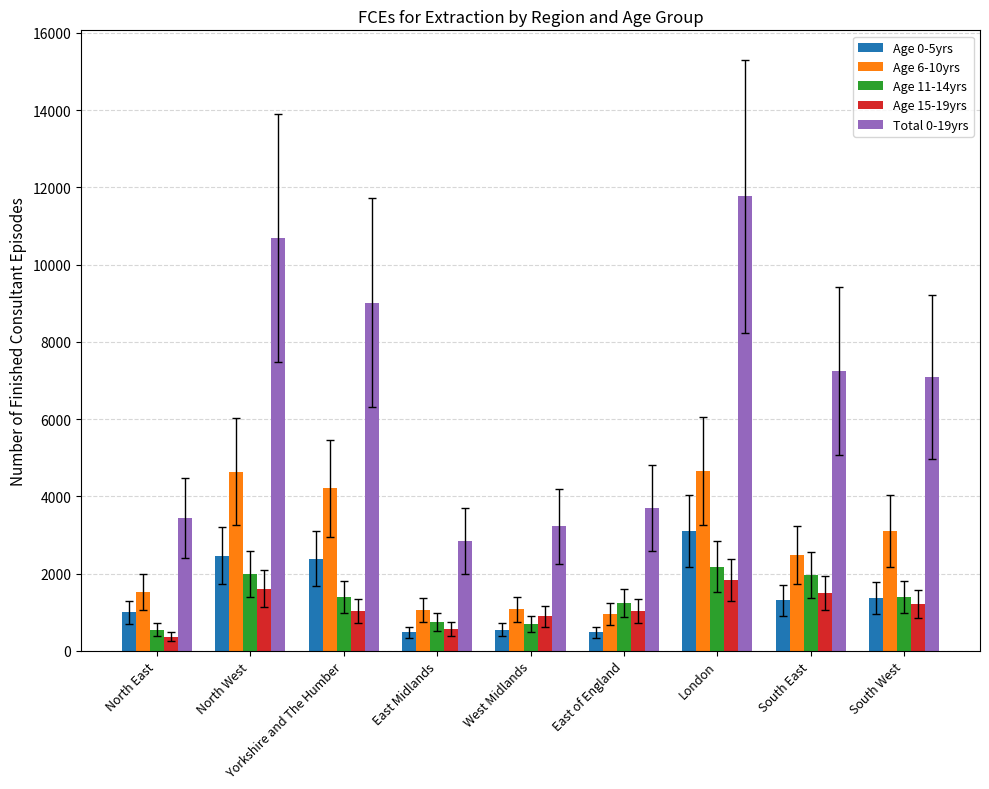

The Age 0-5yrs series shows 550 at West Midlands. True or false?

True